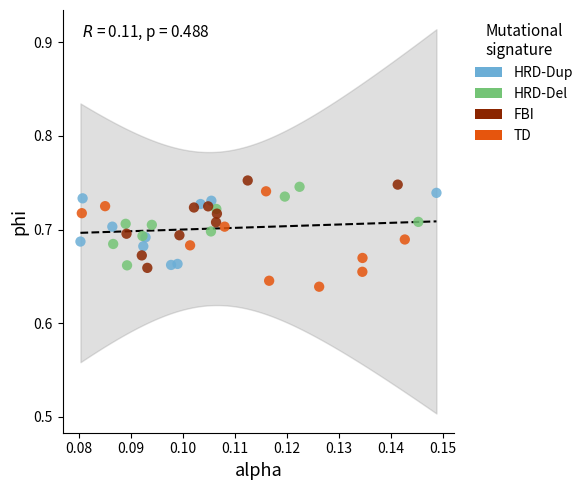

Which series reaches the minimum Y coordinate?

TD